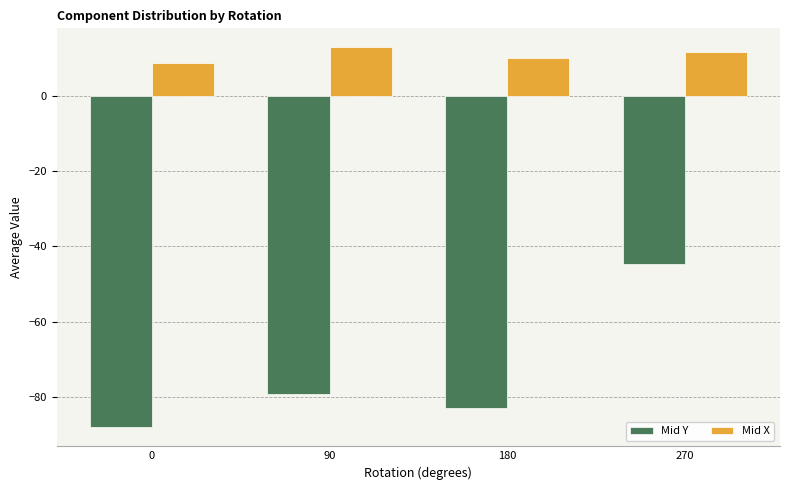

How many data points in Mid X are less than 11?

2